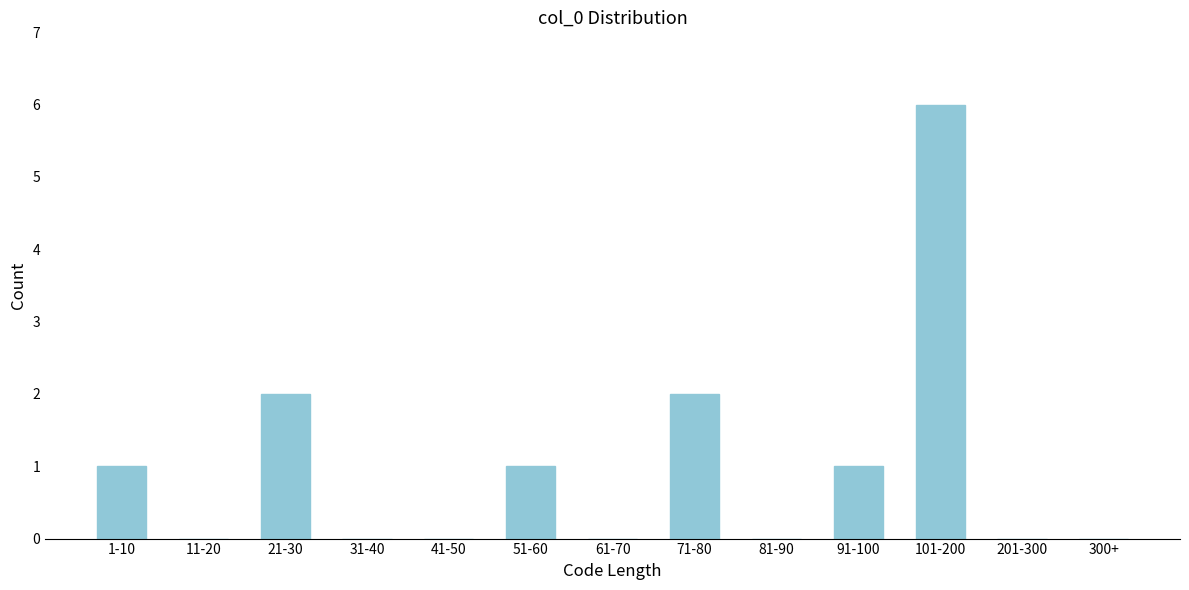

Reading right to left, list all the values displayed in this chart.

300+=0	201-300=0	101-200=6	91-100=1	81-90=0	71-80=2	61-70=0	51-60=1	41-50=0	31-40=0	21-30=2	11-20=0	1-10=1